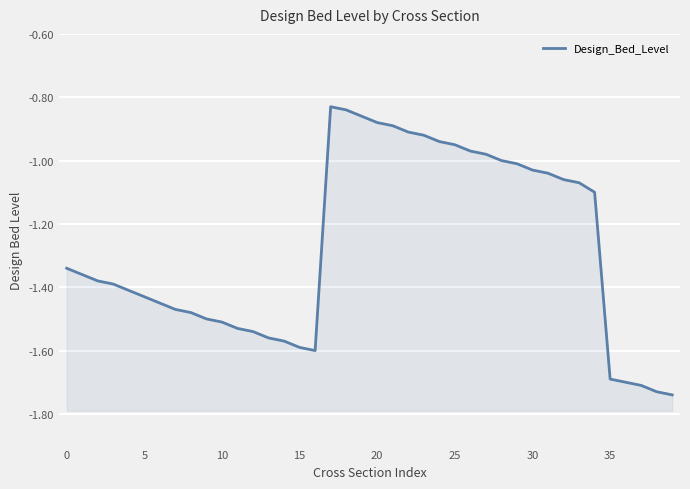

What is the difference between the values at 31 and 21?

0.2